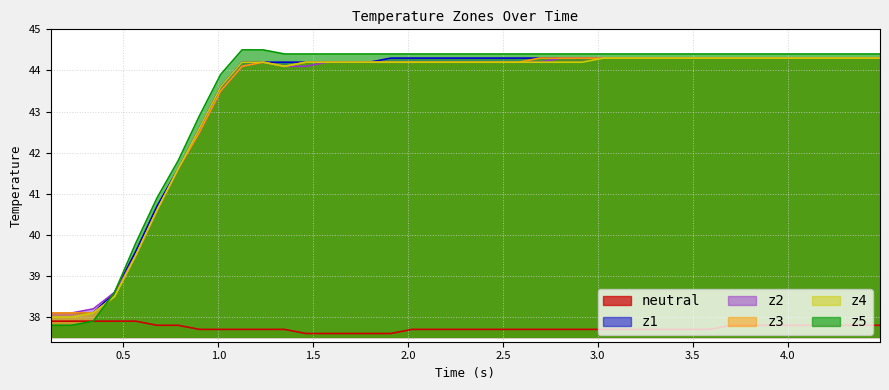

Does the chart have visible grid lines?

Yes